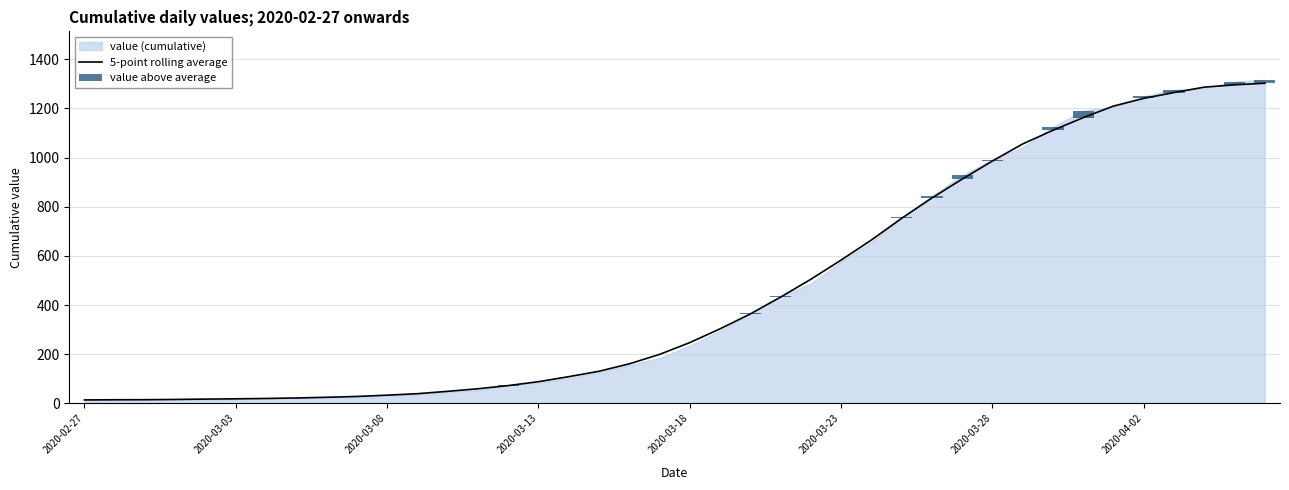

Read the 5-point rolling average value at 16.

108.6